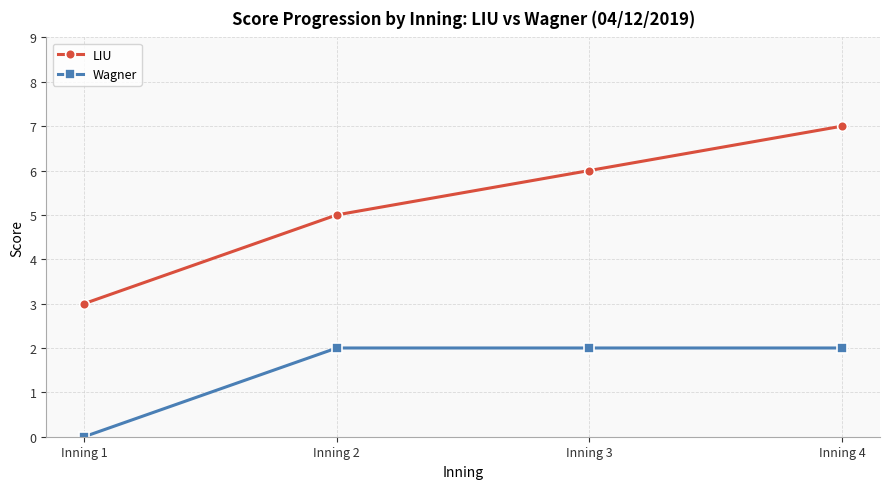

Reading left to right, what are all the values shown in this chart?

LIU: 3	5	6	7
Wagner: 0	2	2	2